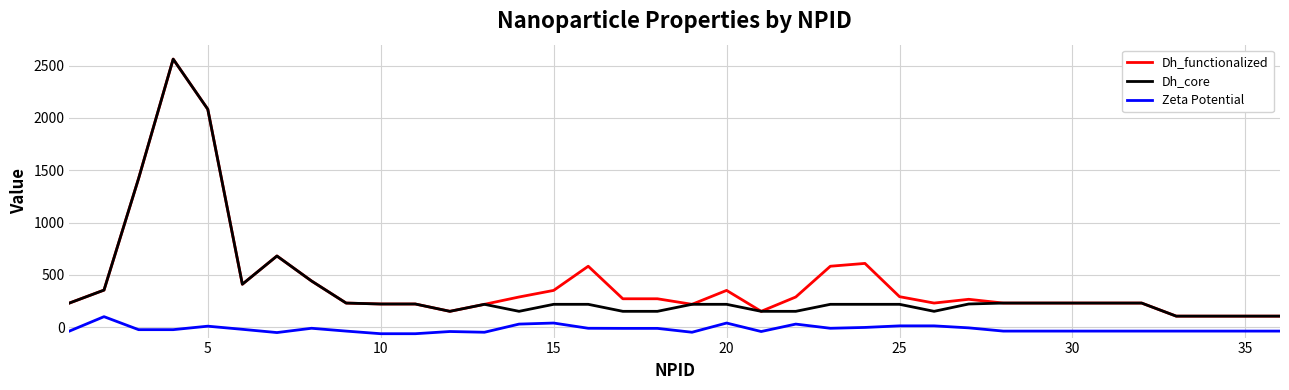

What is the lowest value of the Zeta Potential series?

-63.0